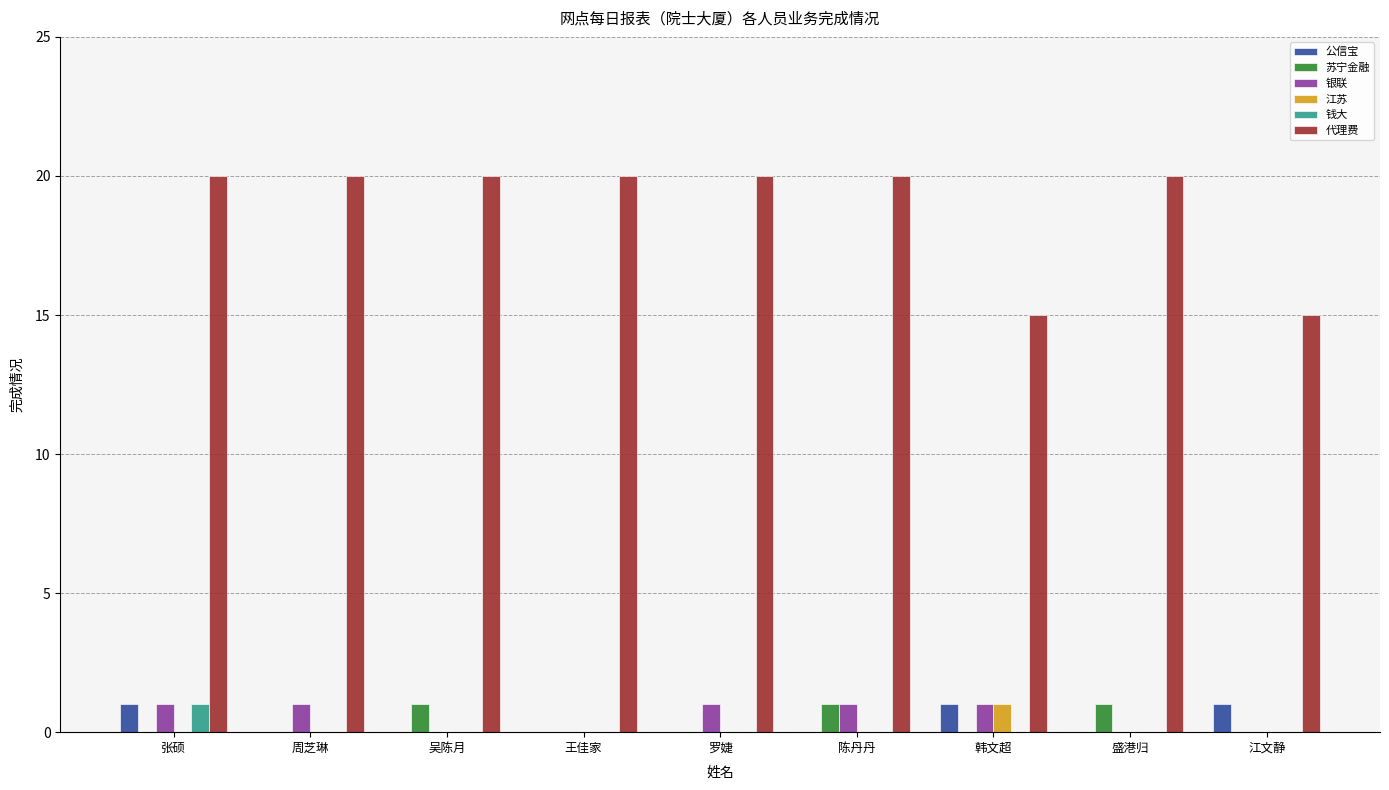

Is it true that 代理费 equals 20 at 周芝琳?

True